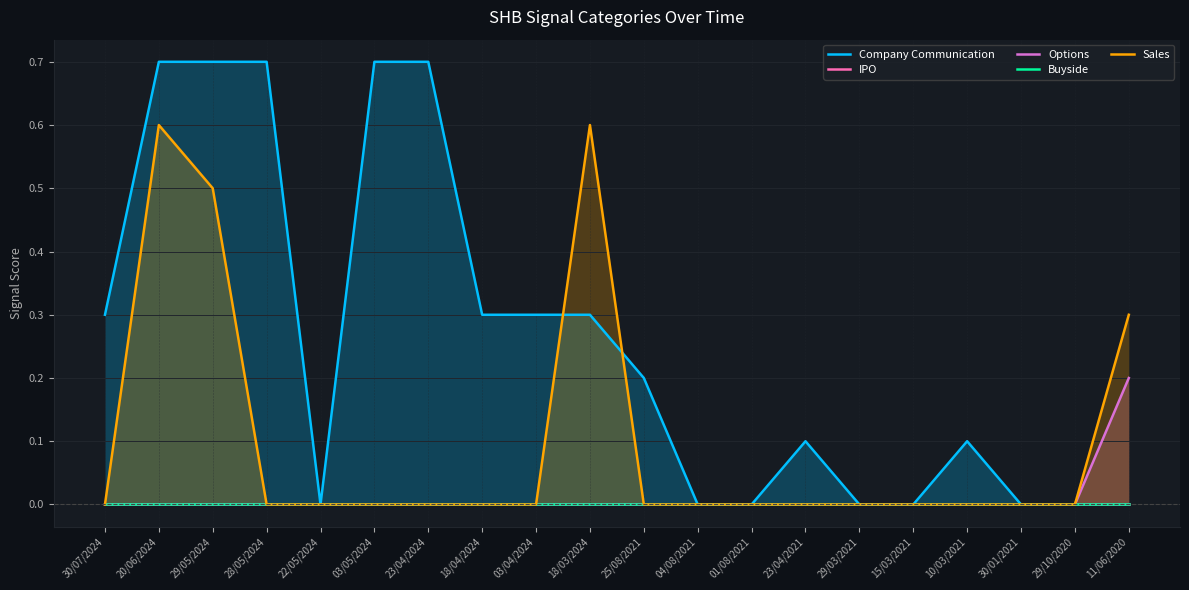

Which series has the largest range (max minus min)?

Company Communication